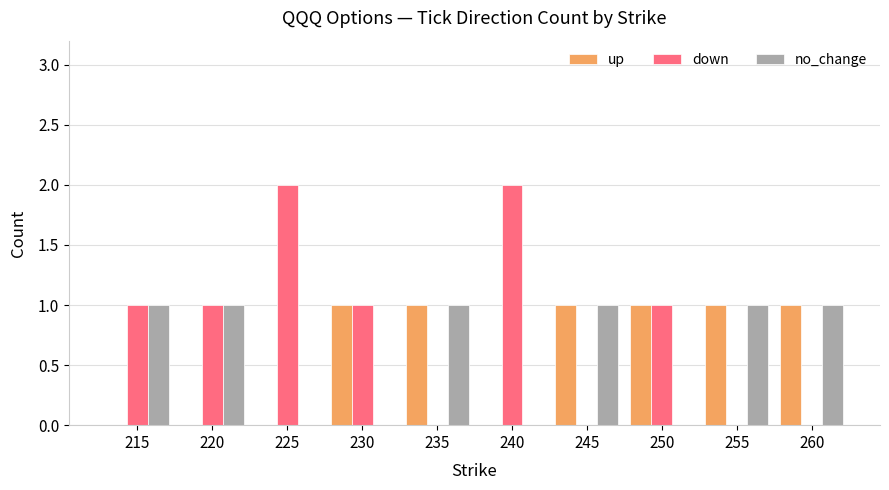

Is the value of up at 225 greater than the value of down at 220?

No